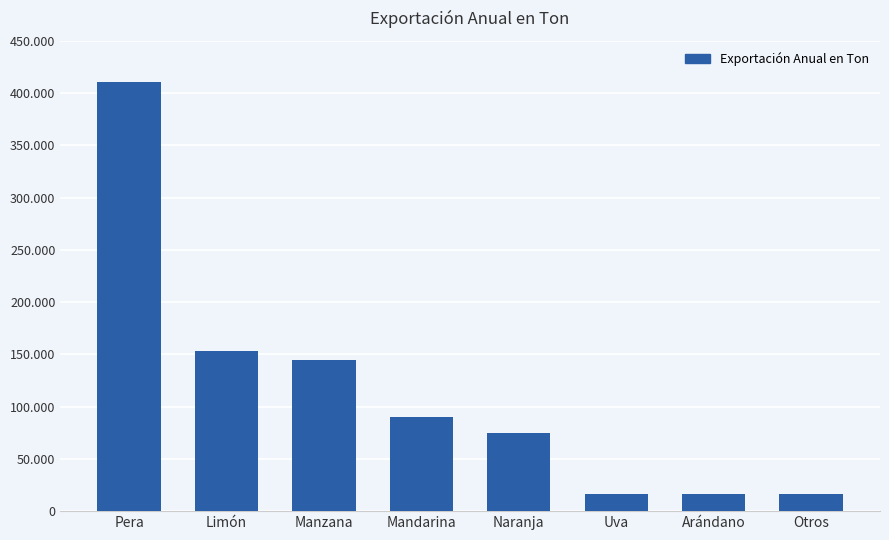

Are the bars horizontal?

No